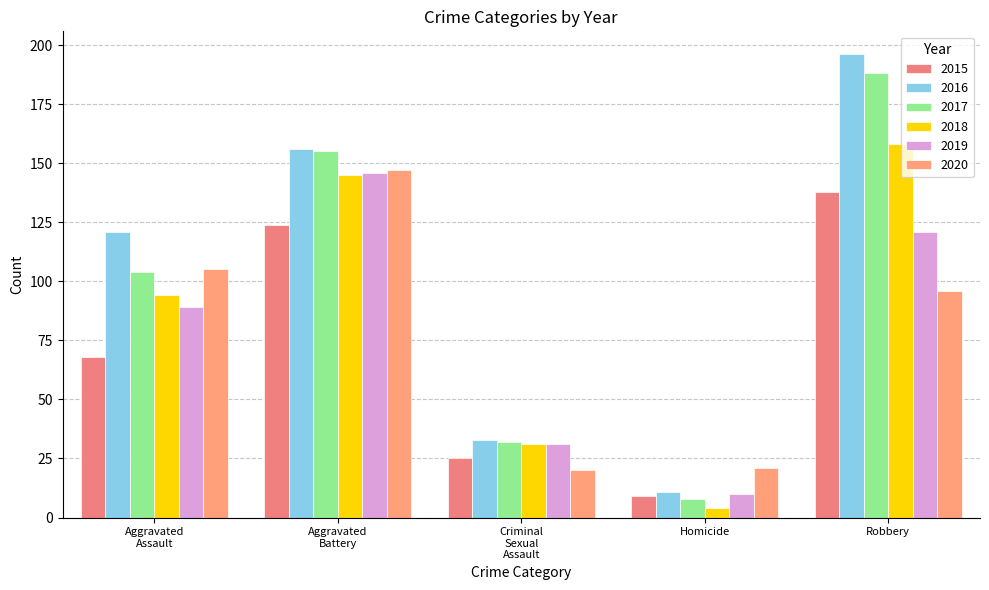

How many data points in 2018 are less than 94?

2